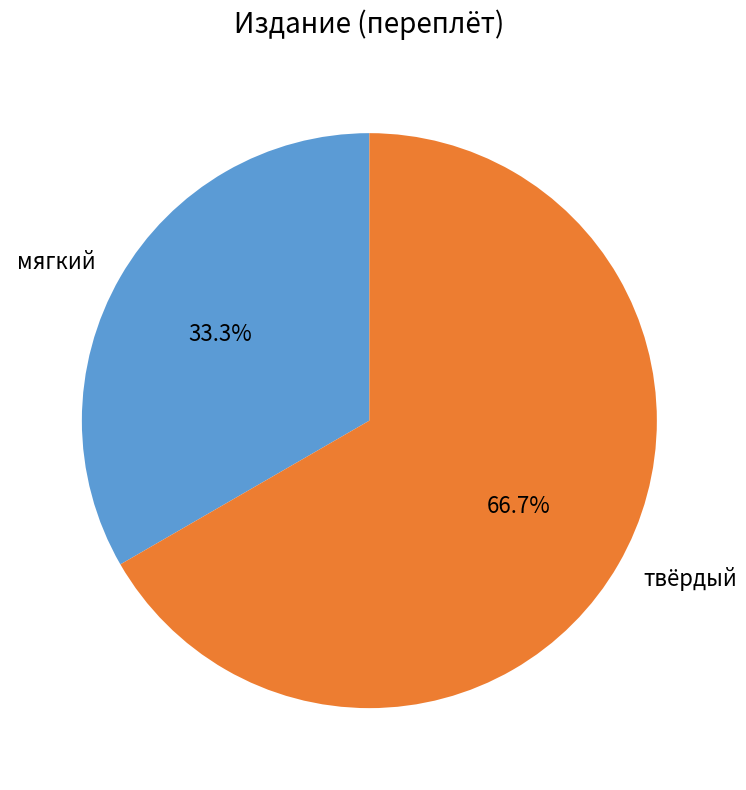

Between мягкий and твёрдый, which is larger?

твёрдый